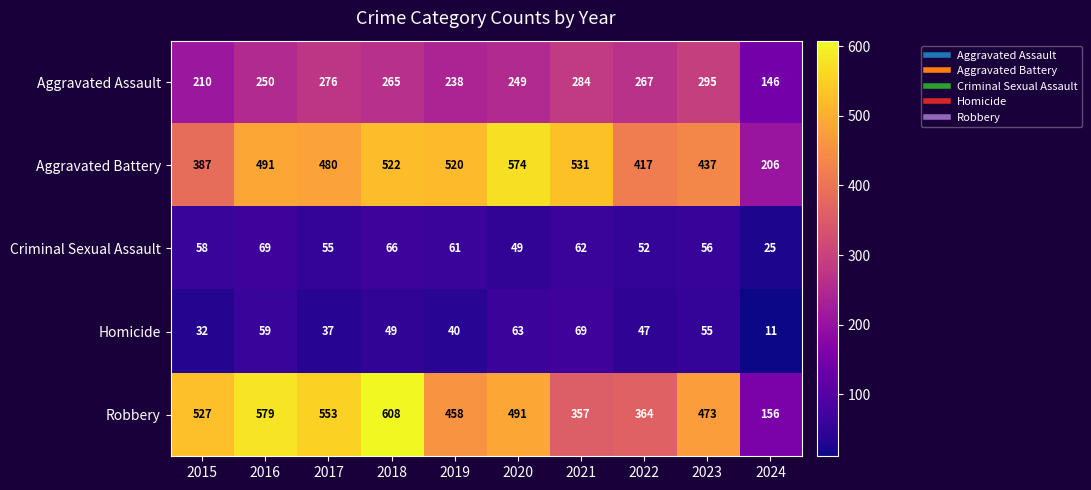

At which label does Criminal Sexual Assault reach its peak?

2016